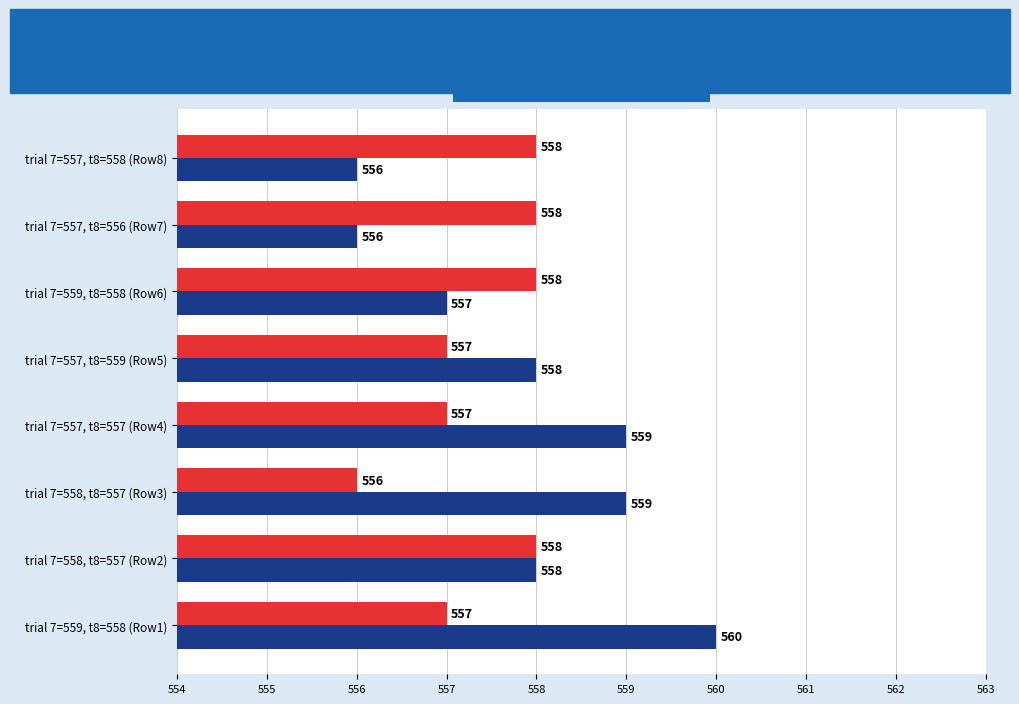

List the series in order of their overall mean, lowest first.

Trial 13 (UDP), Trial 14 (TCP)